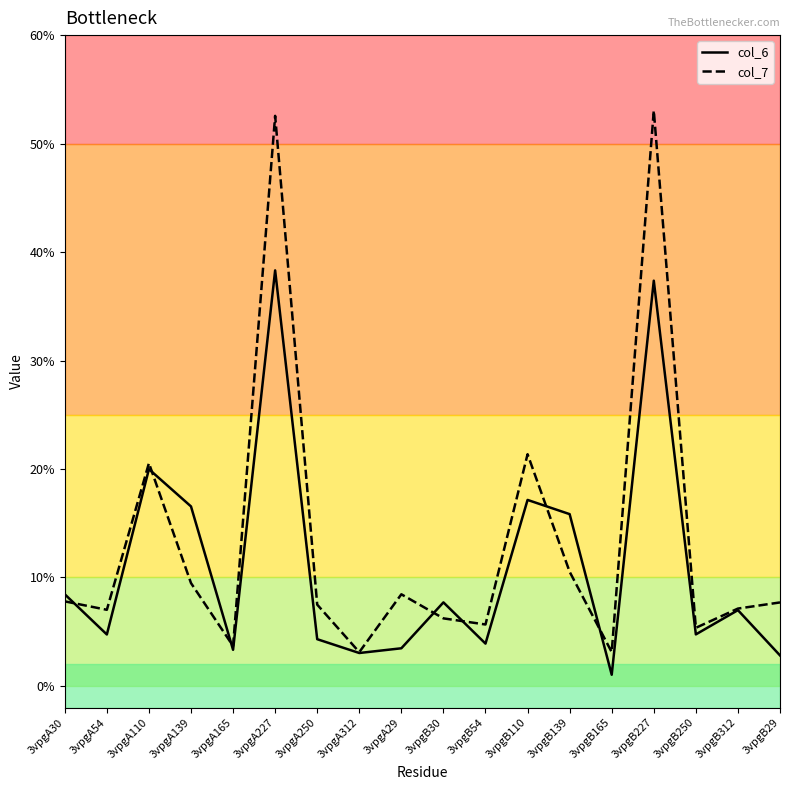

Is the value of col_7 at 3vpgB227 greater than the value of col_6 at 3vpgA54?

Yes